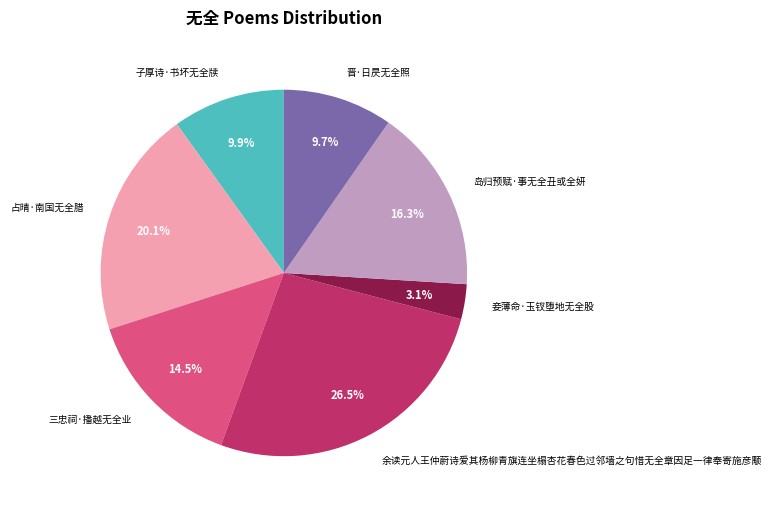

Do 三忠祠·播越无全业 and 占晴·南国无全腊 together represent more than half of the pie?

No